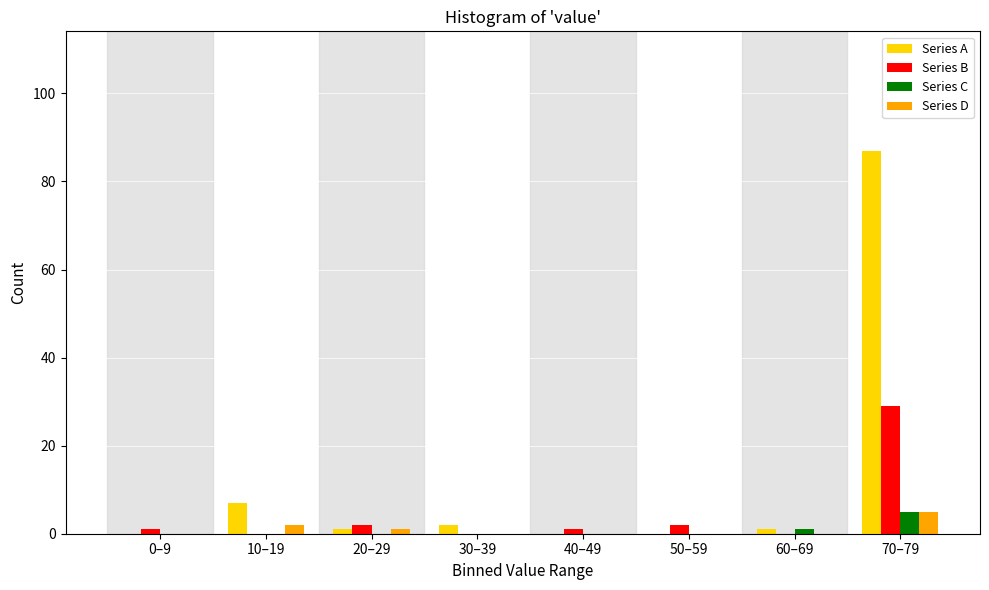

What is the sum of all Series A values?

98